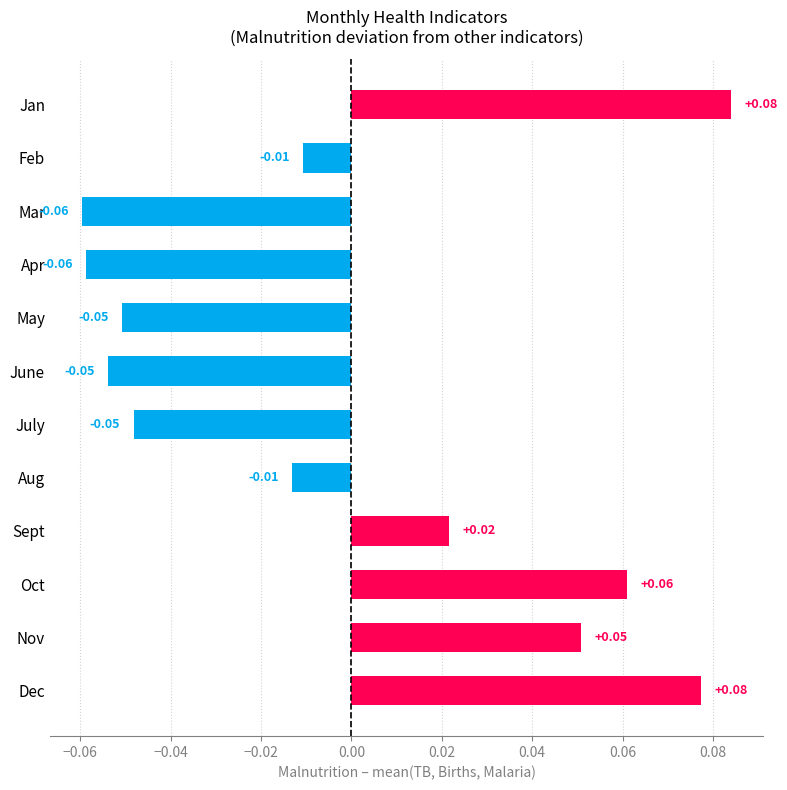

How many data points are above 0?

5